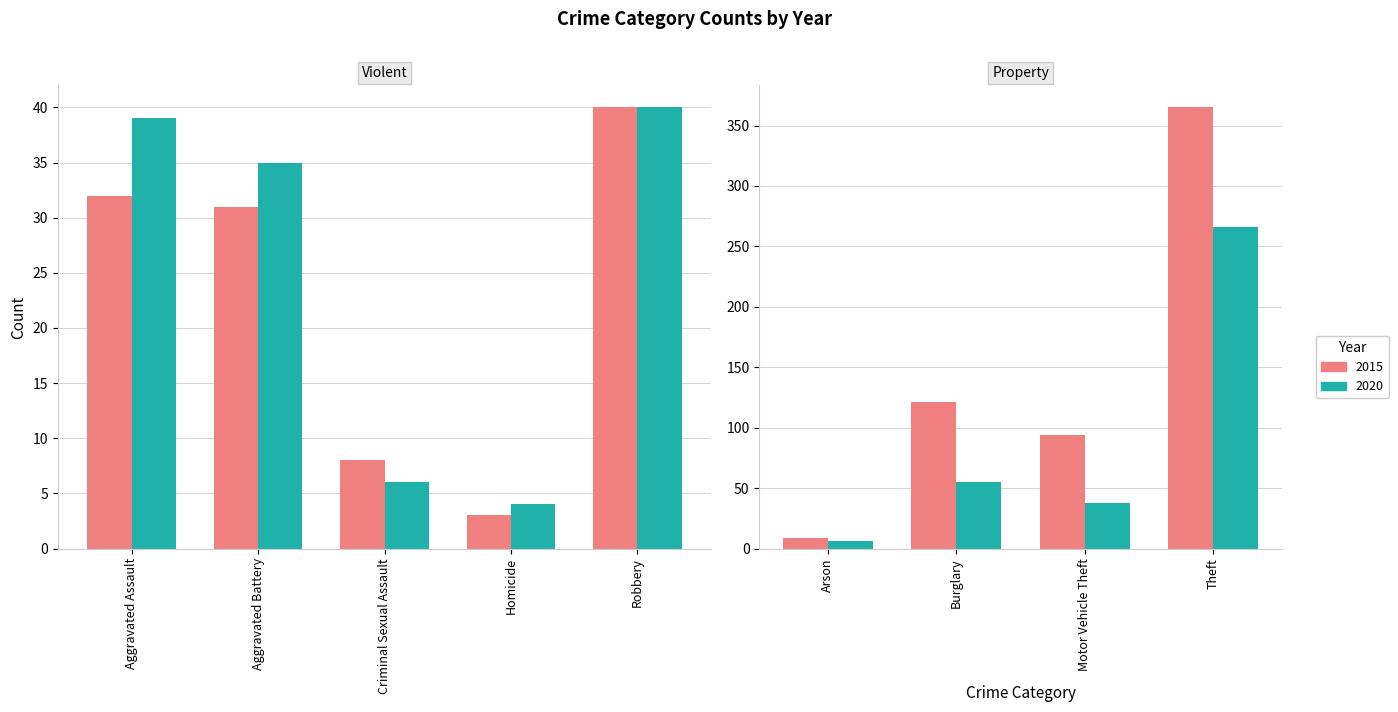

Reading left to right, extract all data points from this chart.

2015: 32	31	9	121	8	3	94	40	365
2020: 39	35	6	55	6	4	38	40	266